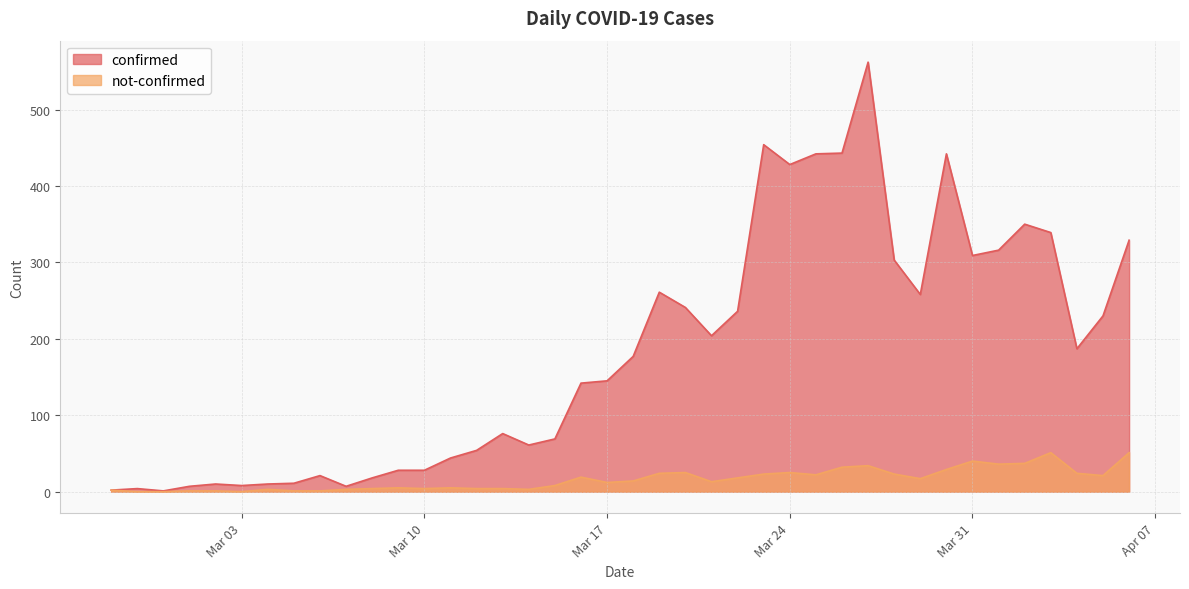

Rank the series by their maximum value, from lowest to highest.

not-confirmed, confirmed